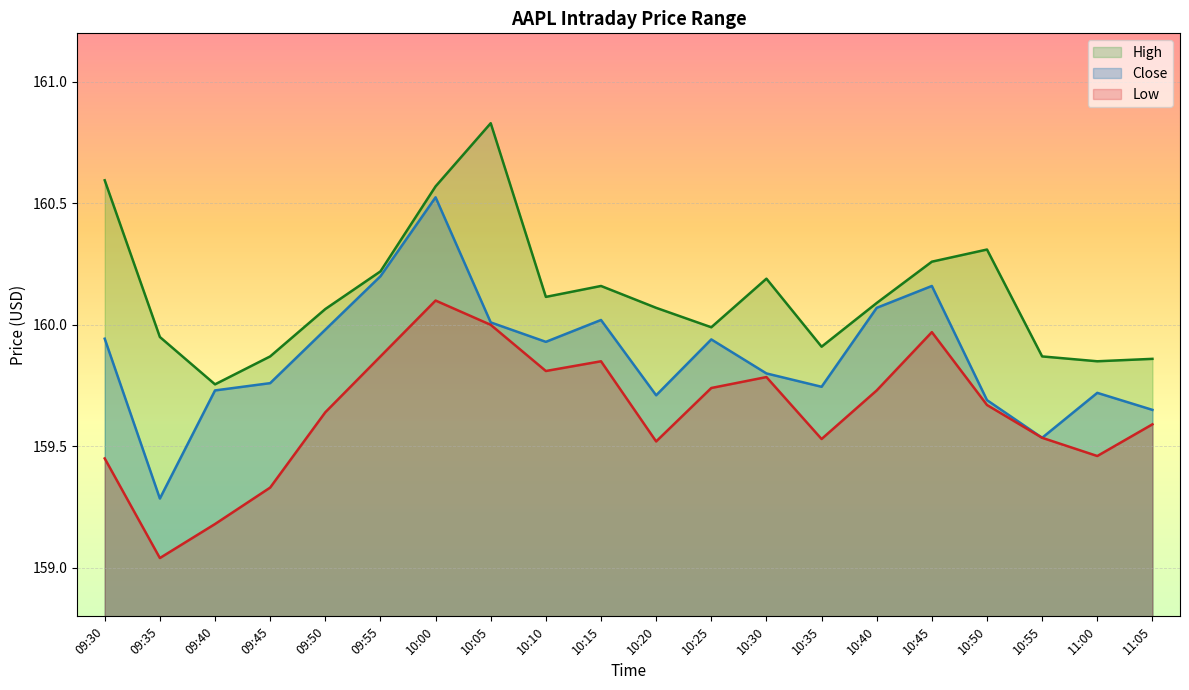

What is the value of the Close point at the 2nd from the left?

159.3